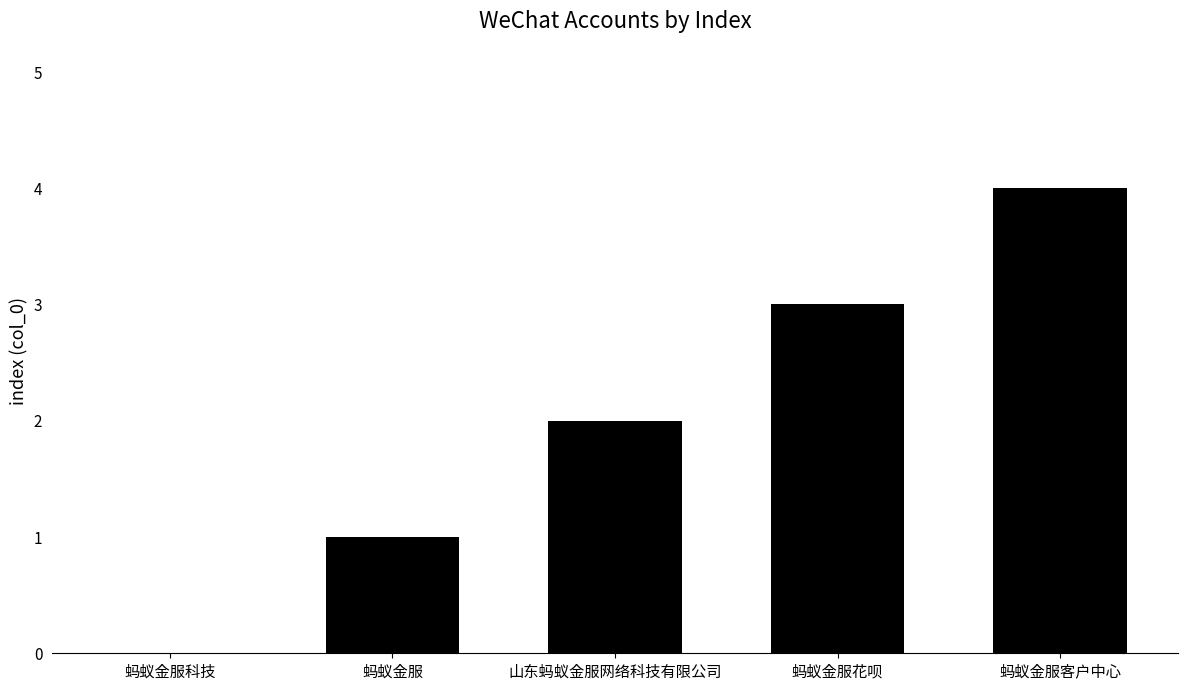

True or false: the data shows 1 at 山东蚂蚁金服网络科技有限公司.

False